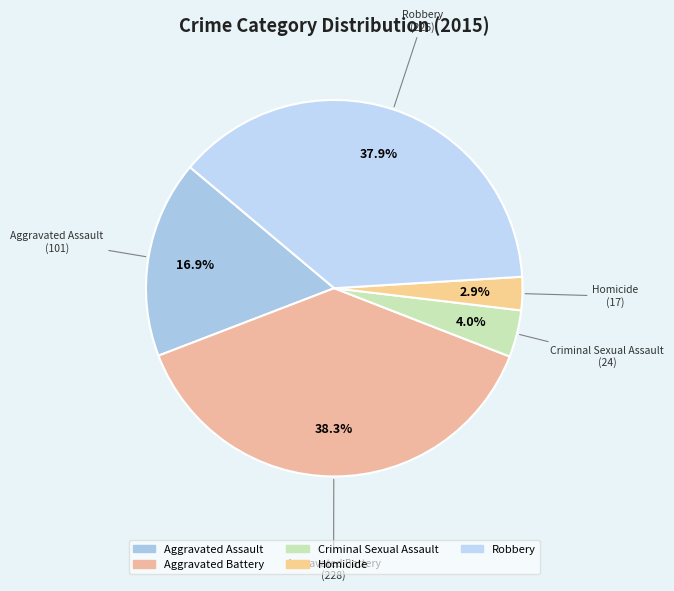

Is it true that Criminal Sexual Assault is 4% of the pie?

True